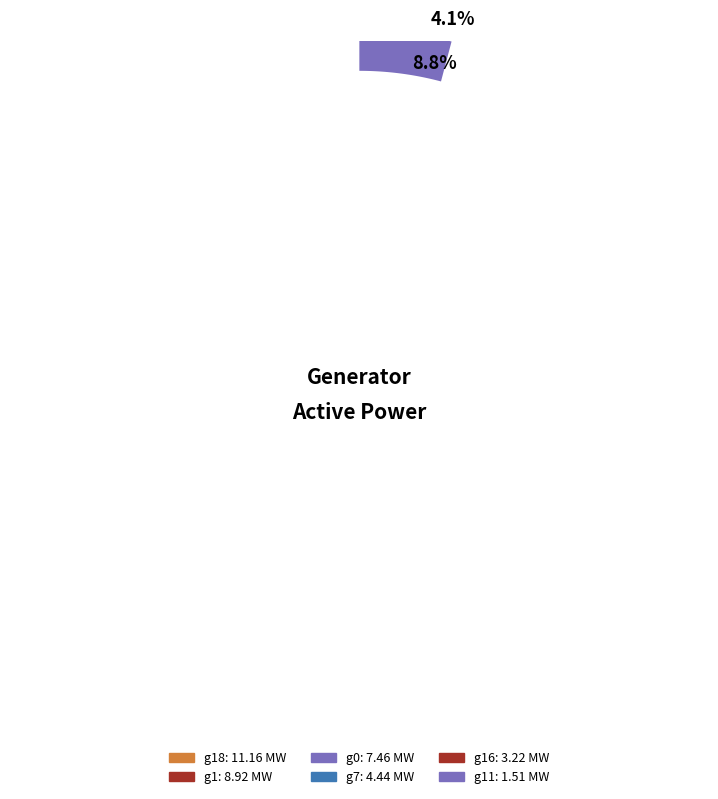

What percentage is NOT represented by g0?

79.7%